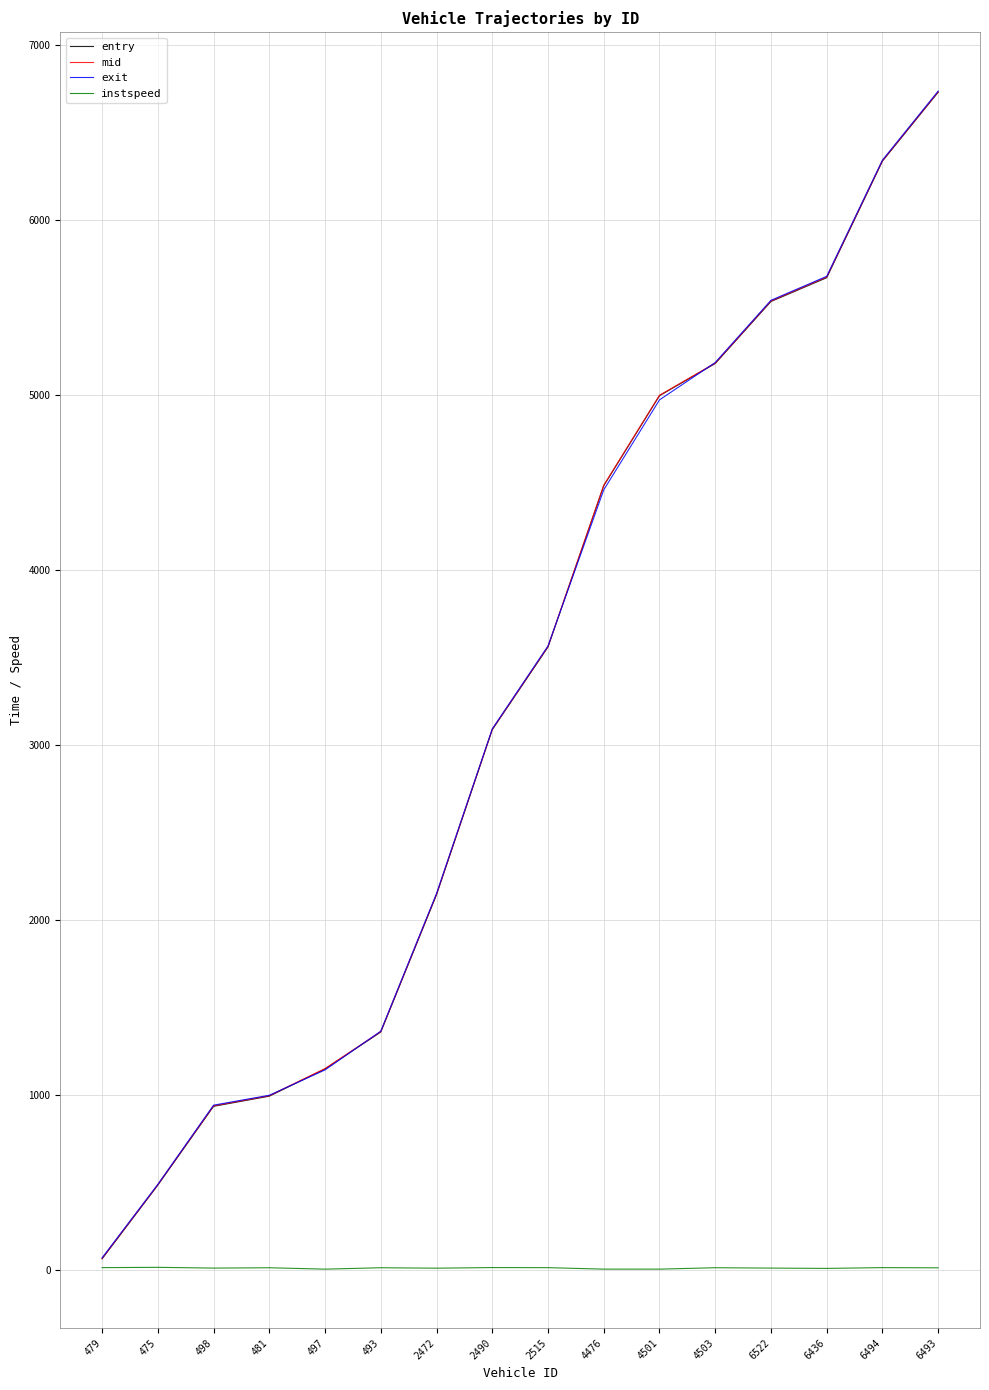

Does the chart have visible grid lines?

Yes